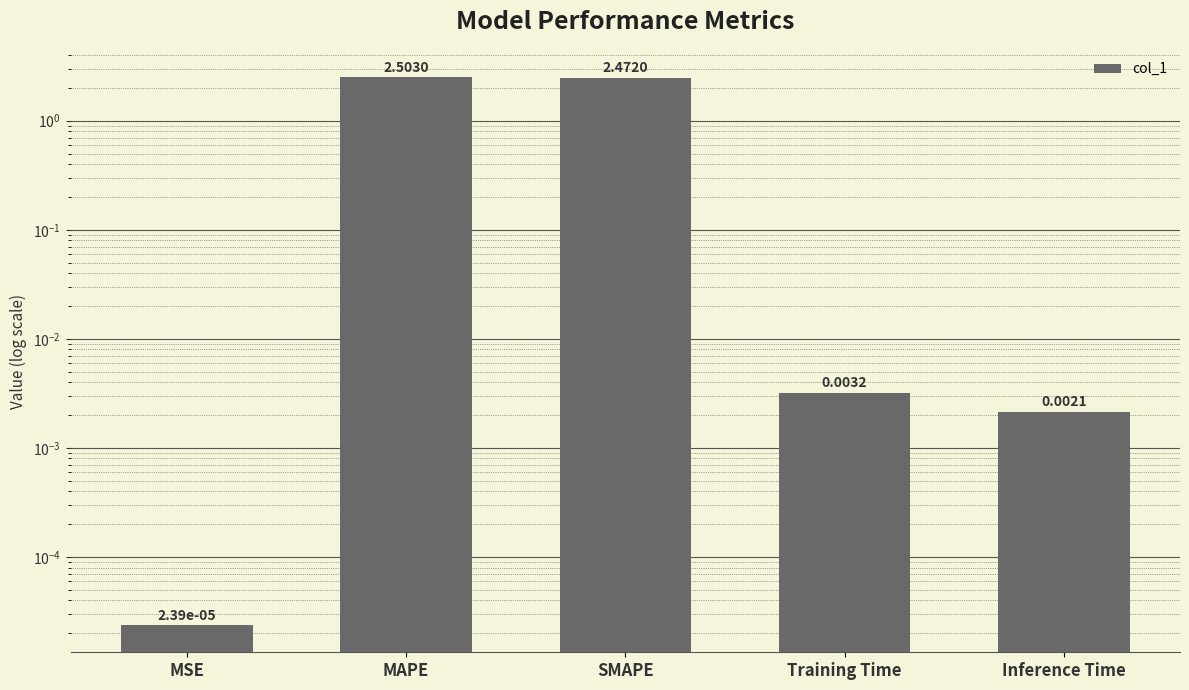

True or false: the data shows 0.0 at Training Time.

False